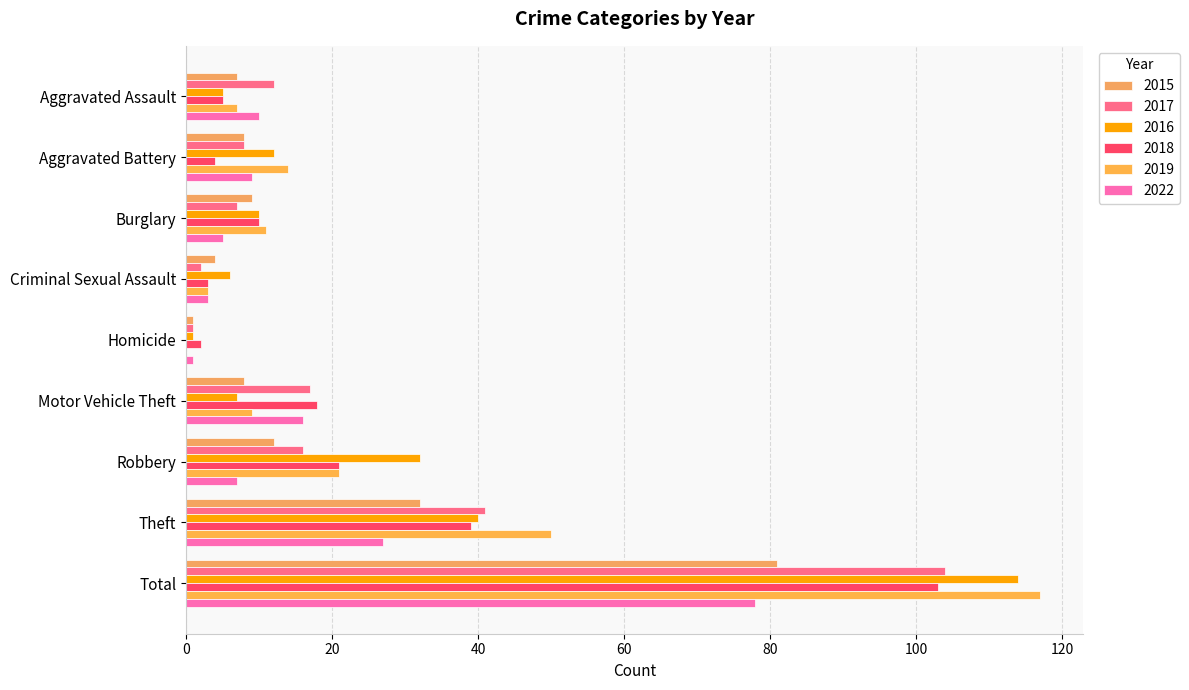

At which label does 2016 reach its minimum?

Homicide